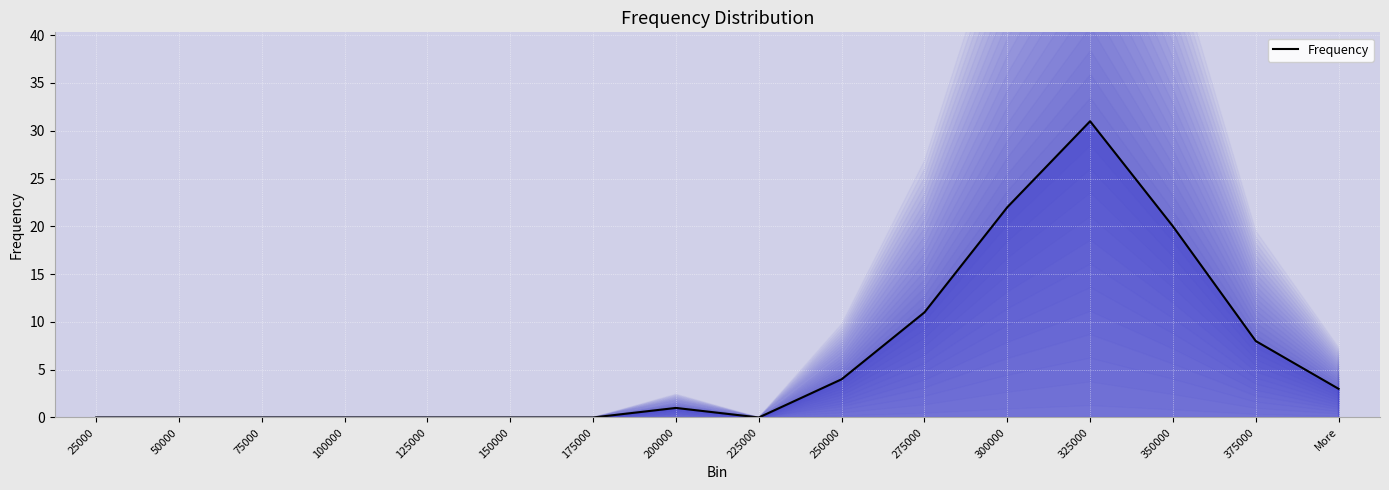

At which category does the data reach its first local valley?

225000